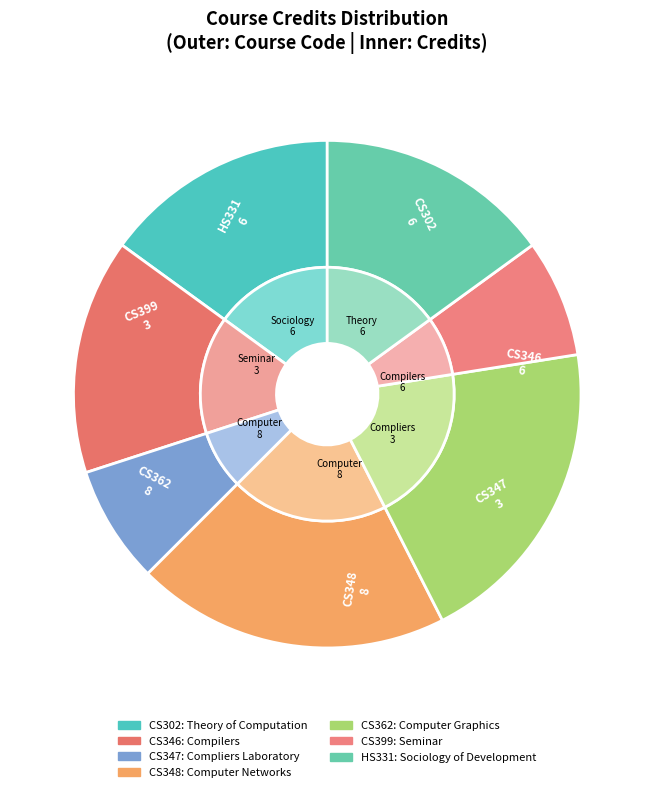

Count the number of slices in the pie.

7